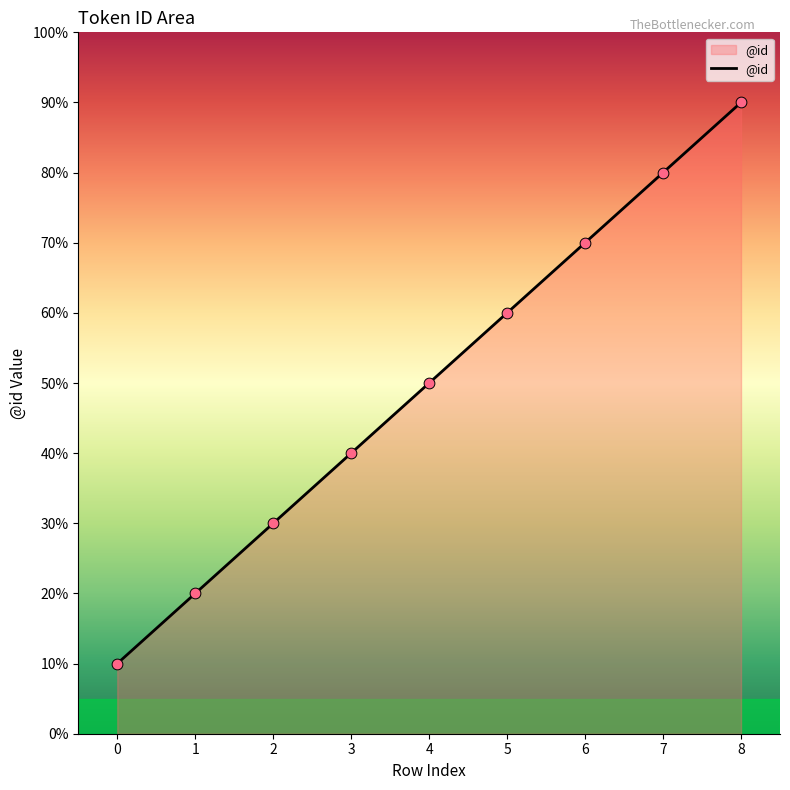

What is the ratio of the value at 3 to the value at 0?

4.0